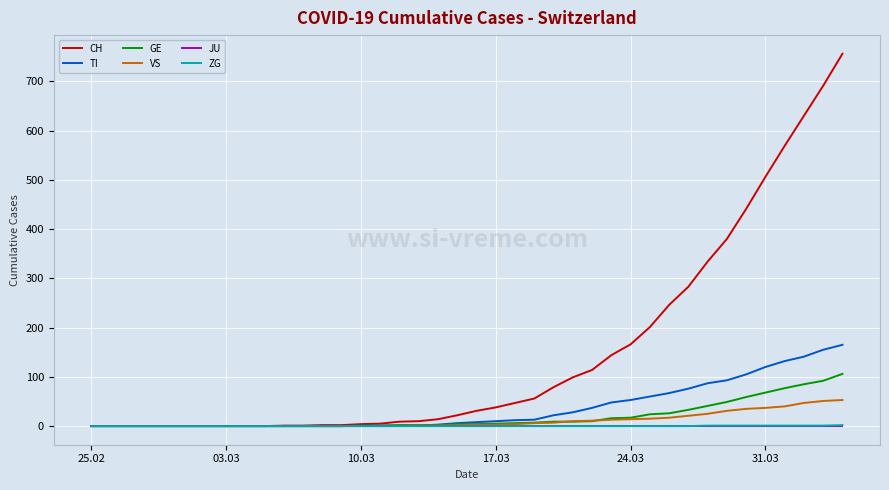

Which series has the largest total across all categories?

CH